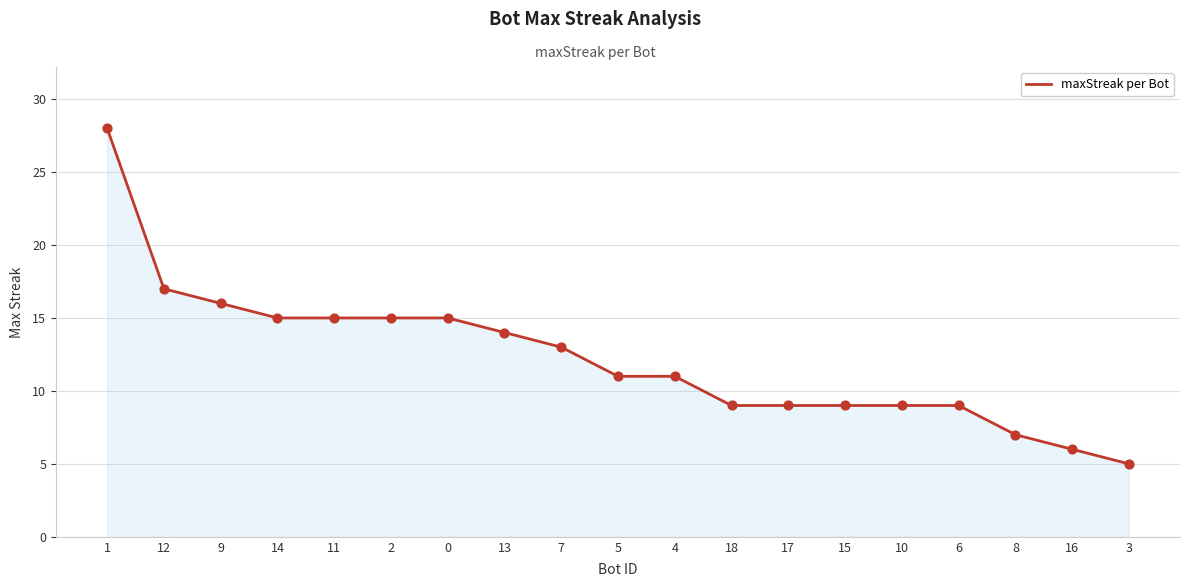

What is the change in value from 1 to 15?

-19